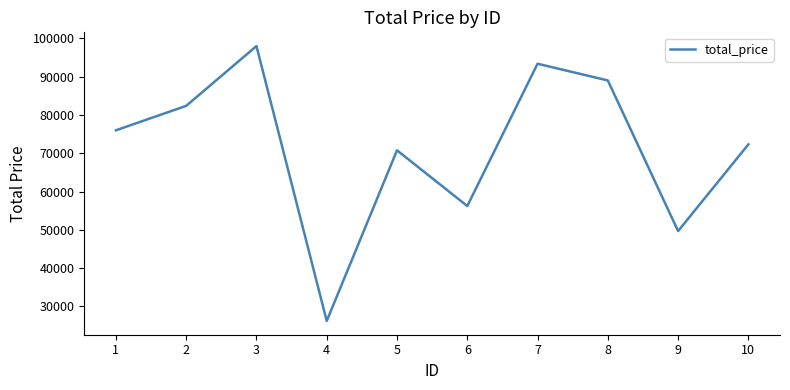

How many series are shown in this chart?

1